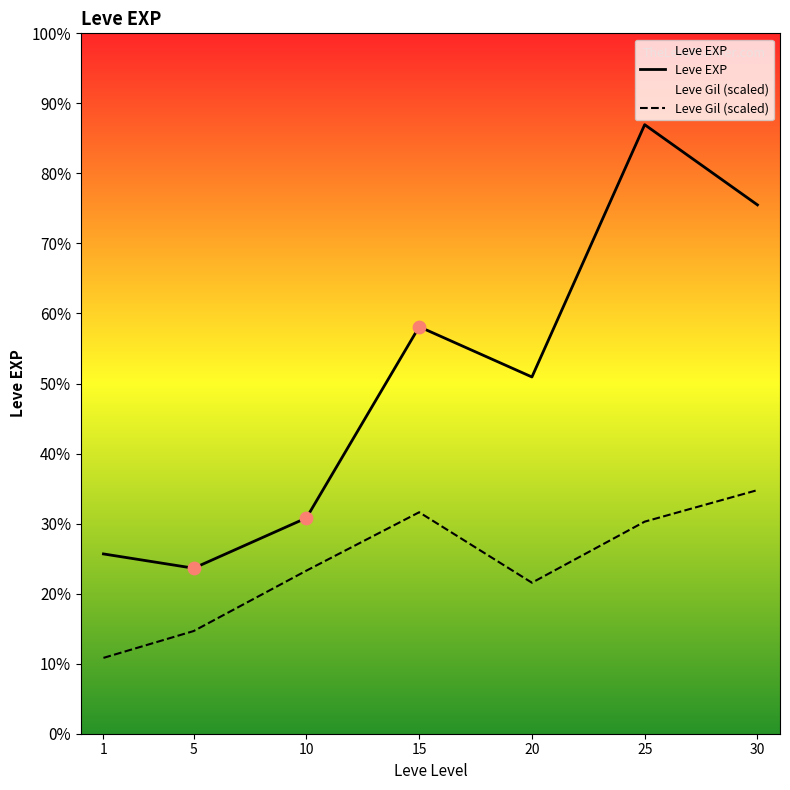

Which series contains the highest Y value?

Leve EXP